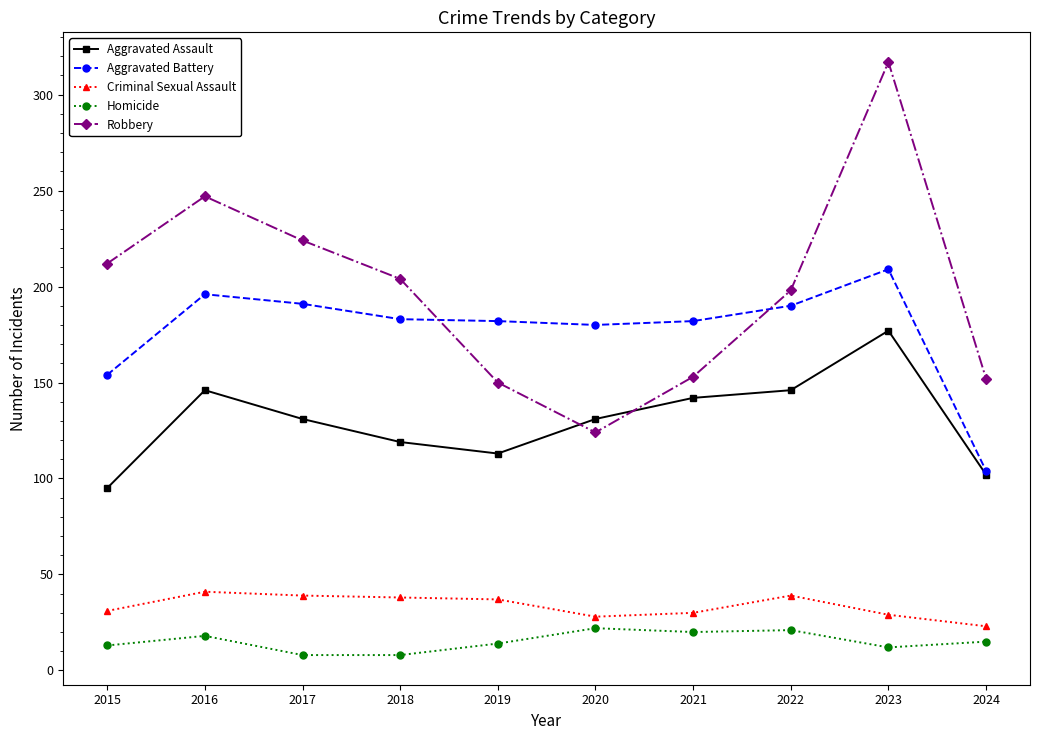

What is the difference between the Homicide values at 2018 and 2023?

4